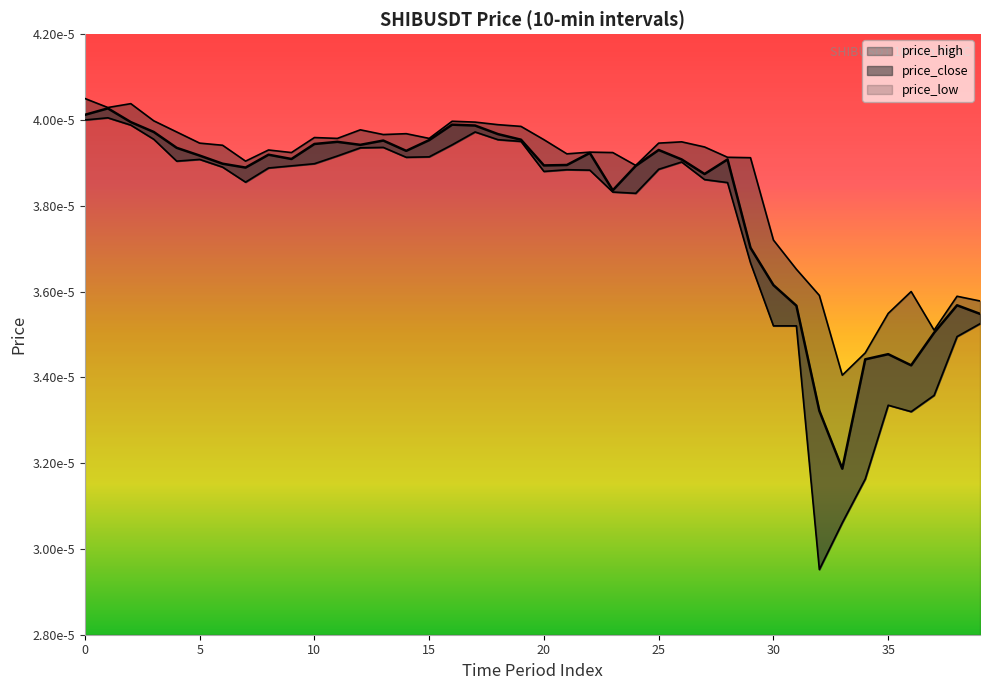

True or false: price_high and price_low cross at least once.

False